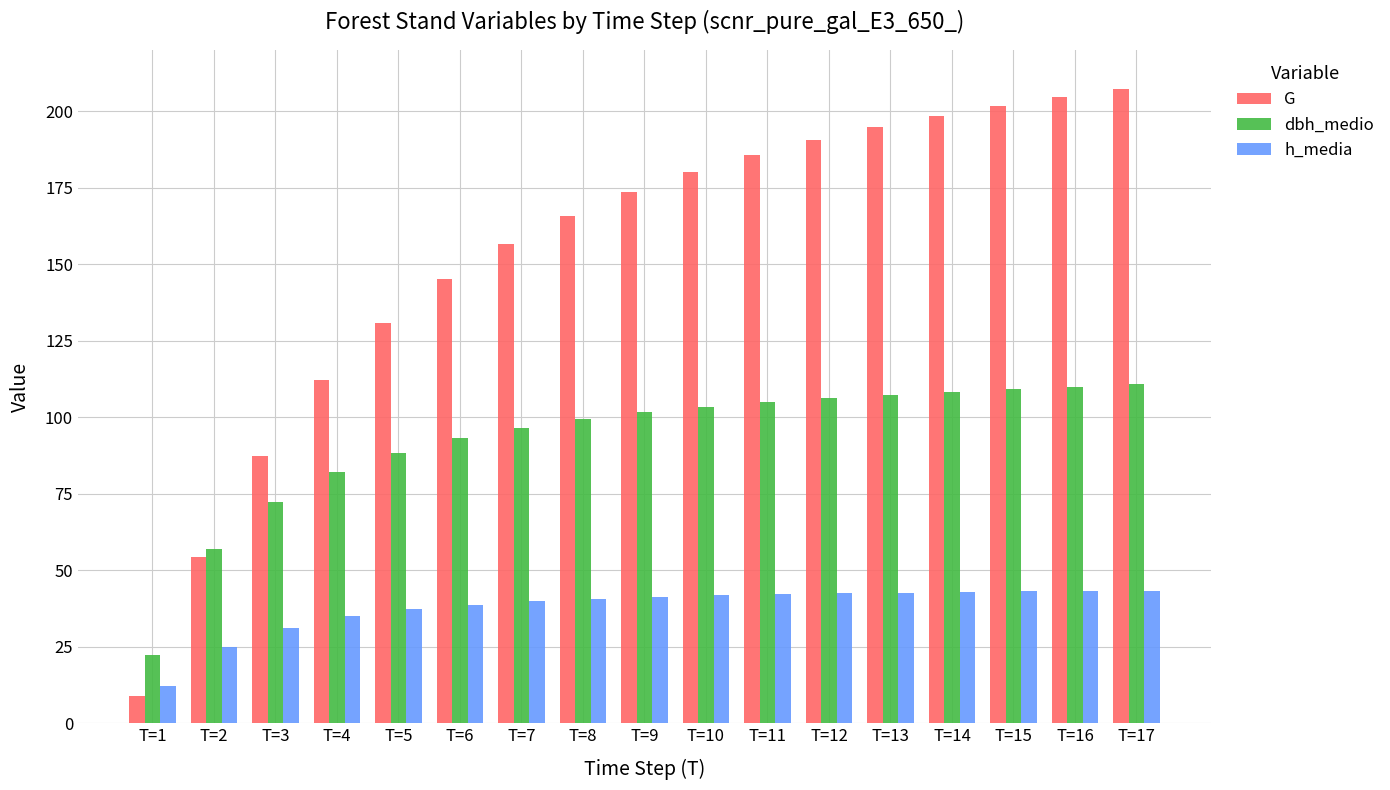

Is the value of dbh_medio at T=4 greater than the value of G at T=11?

No